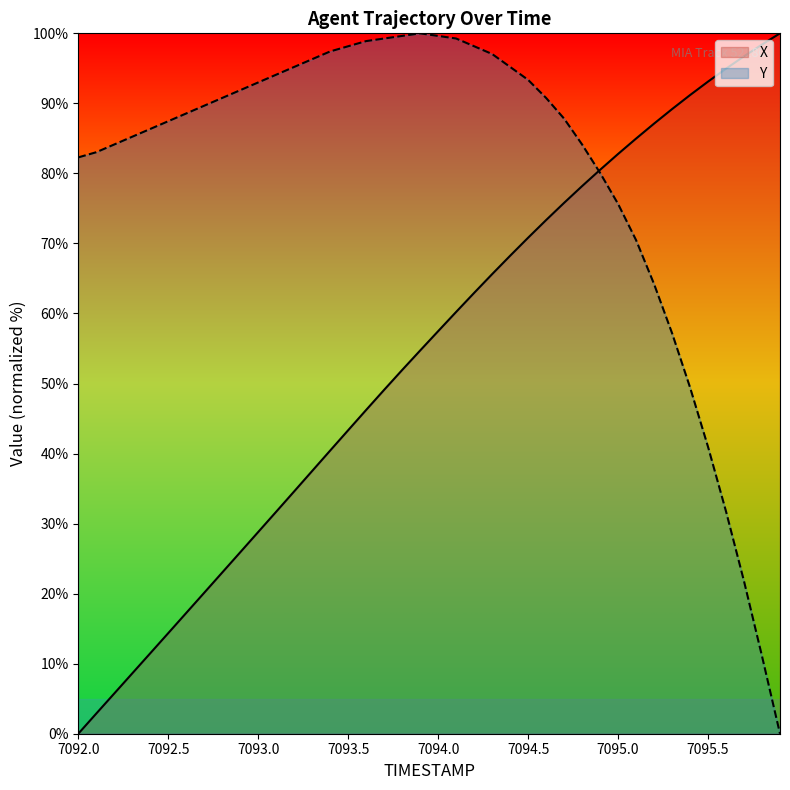

Between which two adjacent categories do X and Y first intersect?

7094.8 and 7094.9